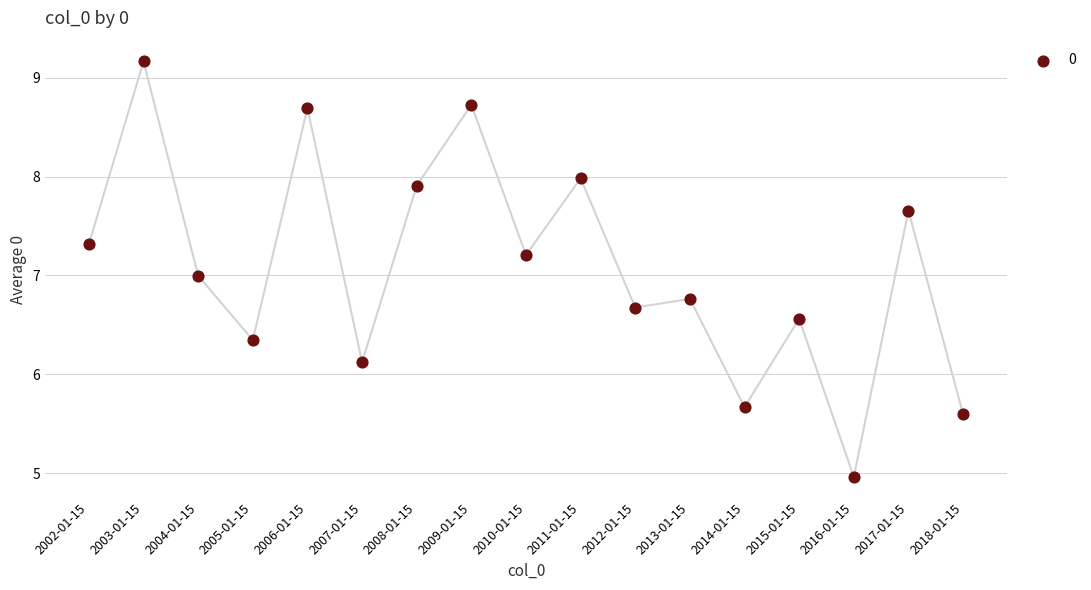

What is the range of Y values (max minus min)?

4.2